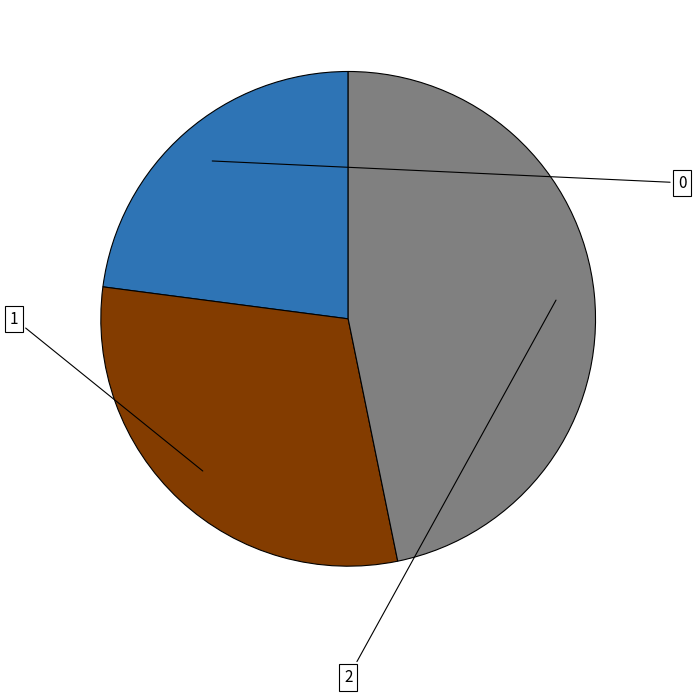

Rank the categories by value from lowest to highest.

0, 1, 2